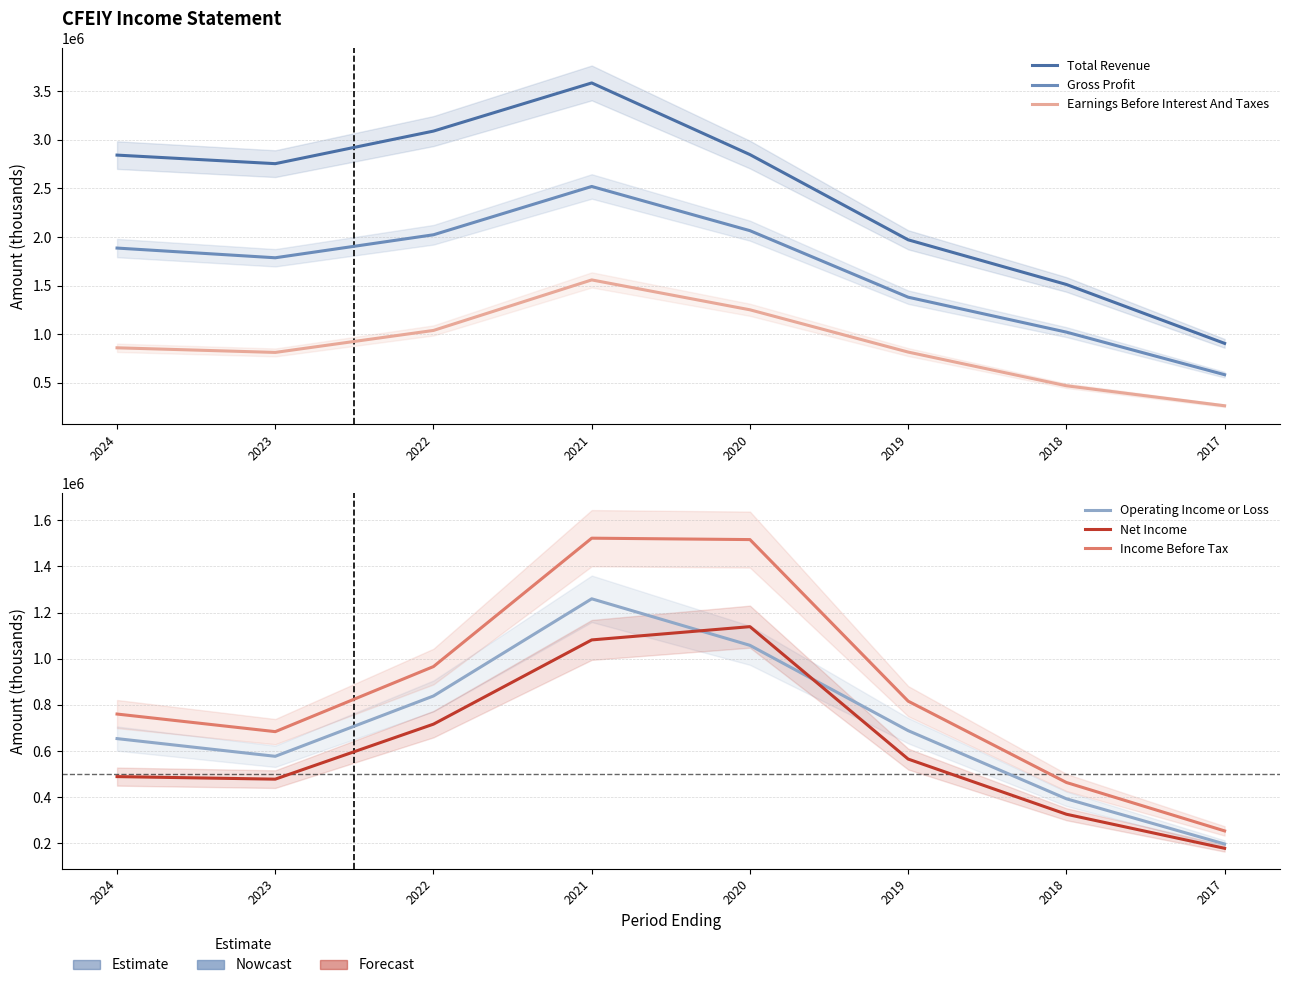

The Earnings Before Interest And Taxes series shows 643636 at 2018. True or false?

False